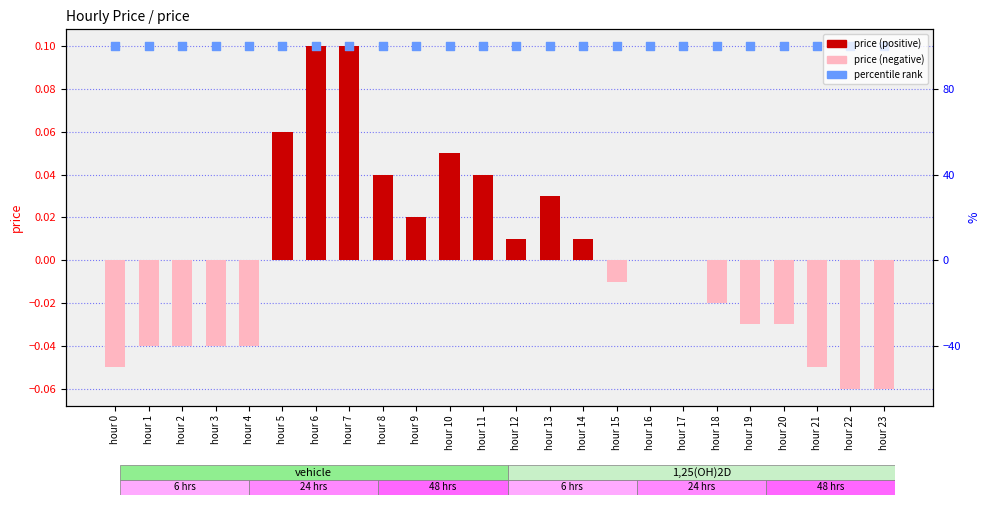

Is the value of percentile rank at hour 3 greater than the value of price at hour 16?

Yes